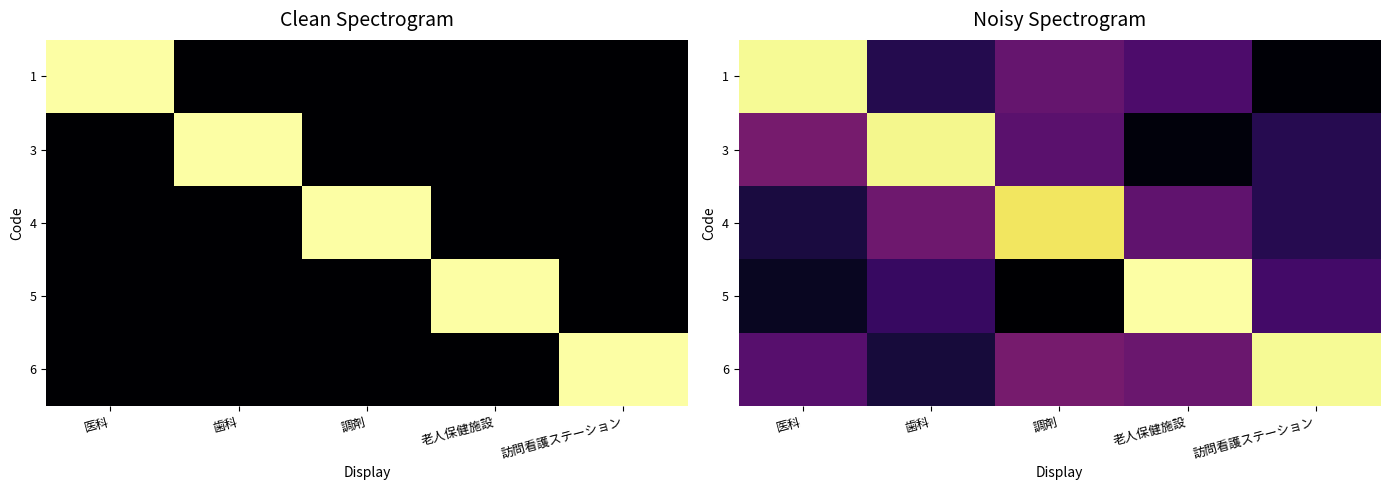

Which category has the highest value in the 4 series?

調剤